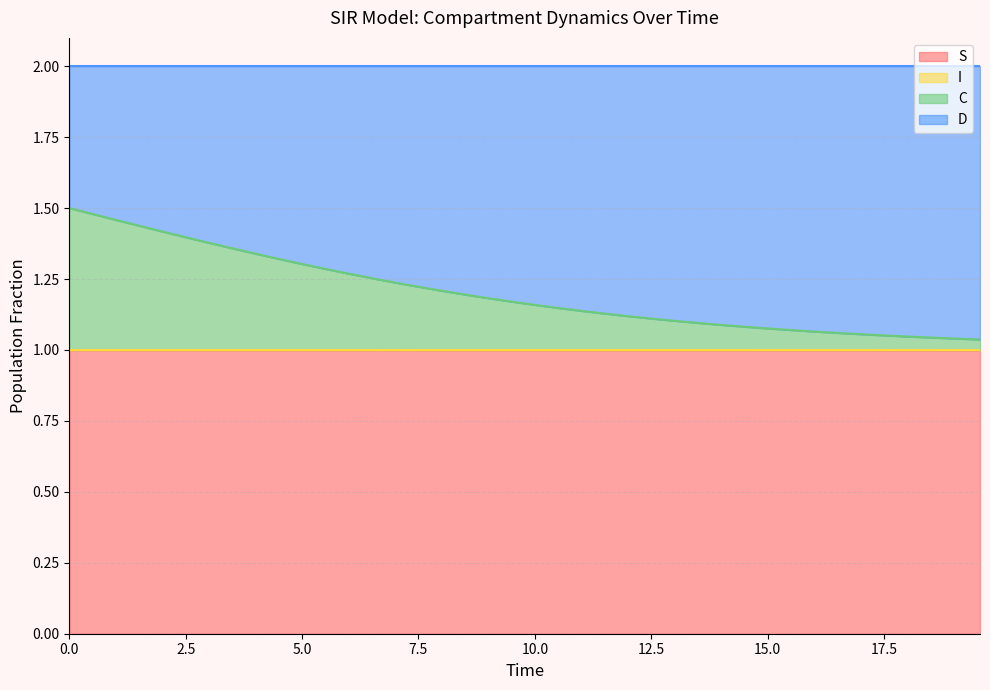

True or false: C and S cross at least once.

False